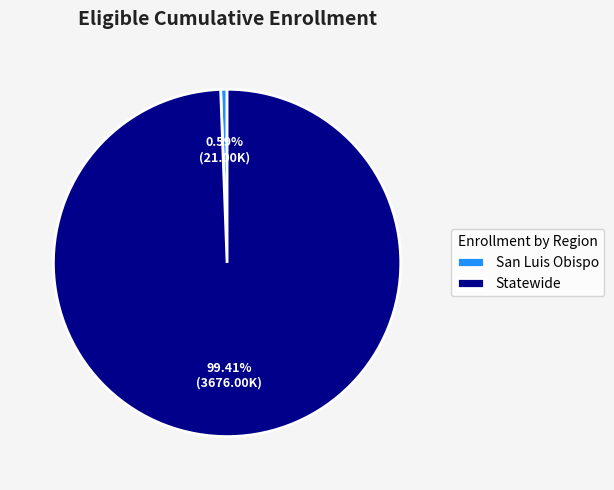

To the nearest percent, what percentage of the pie is Statewide?

99%